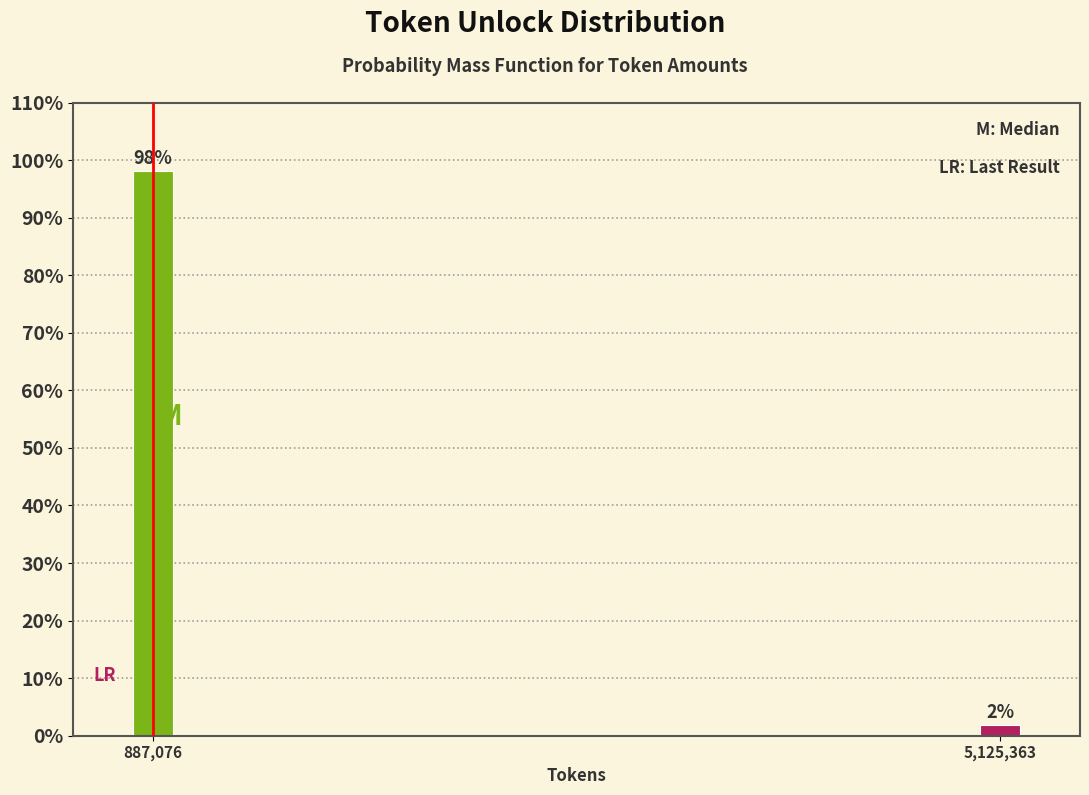

Which has a higher value, 887,076 or 5,125,363?

887,076